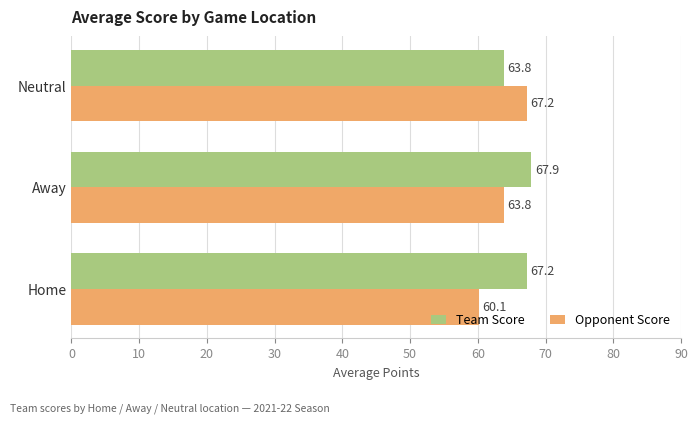

Where is Team Score nearest to the value 65?

Neutral